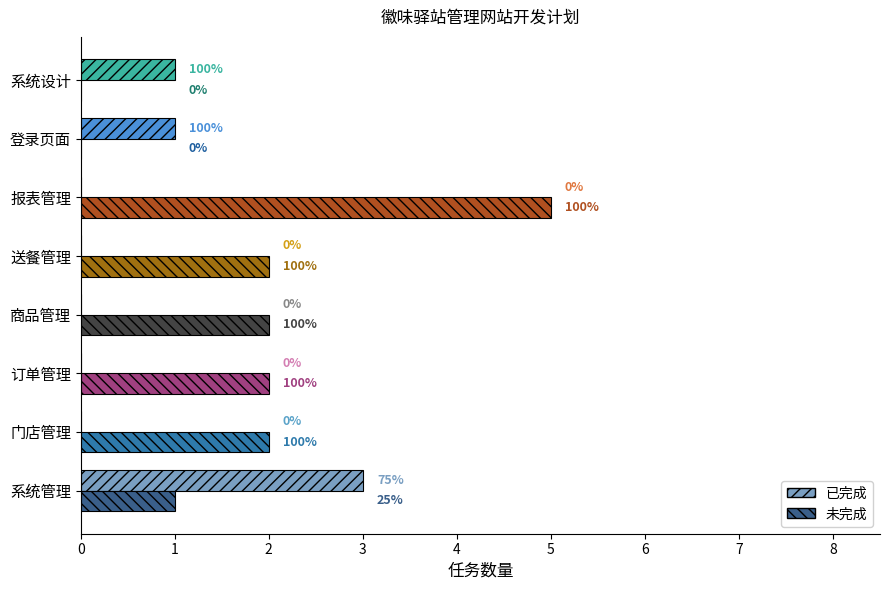

List the series in order of their peak value, highest first.

未完成, 已完成